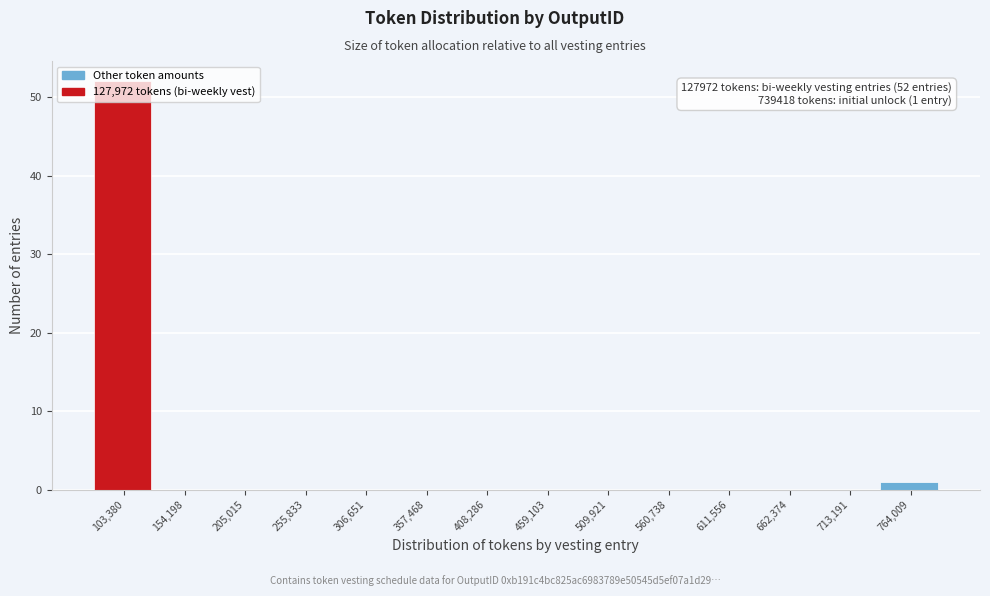

Which range on the x-axis has the tallest bar?

80000 to 130000